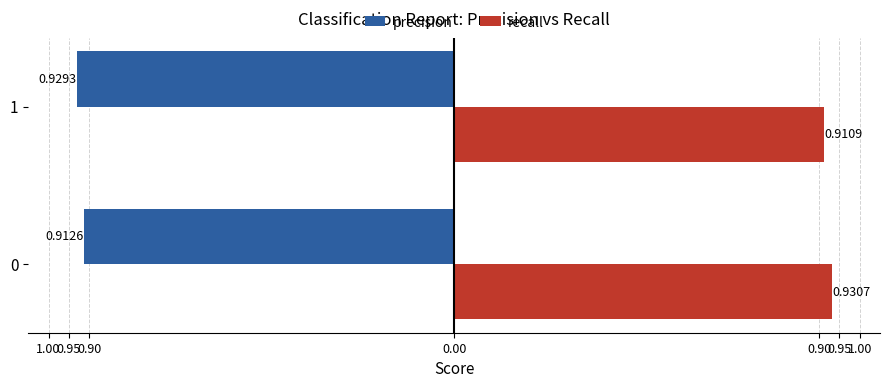

Rank the series by their maximum value, from lowest to highest.

precision, recall